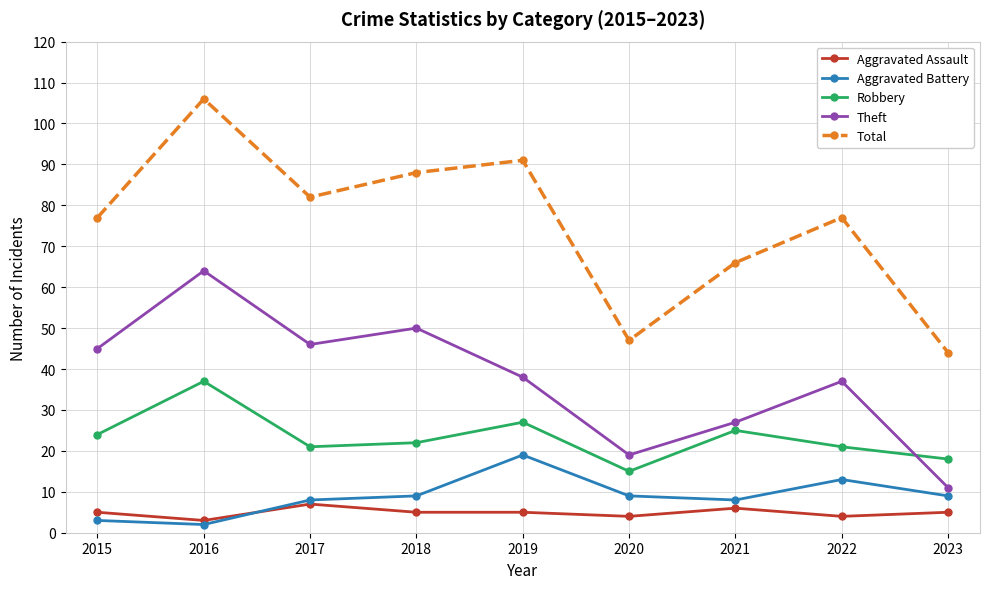

At which label does Total reach its peak?

2016